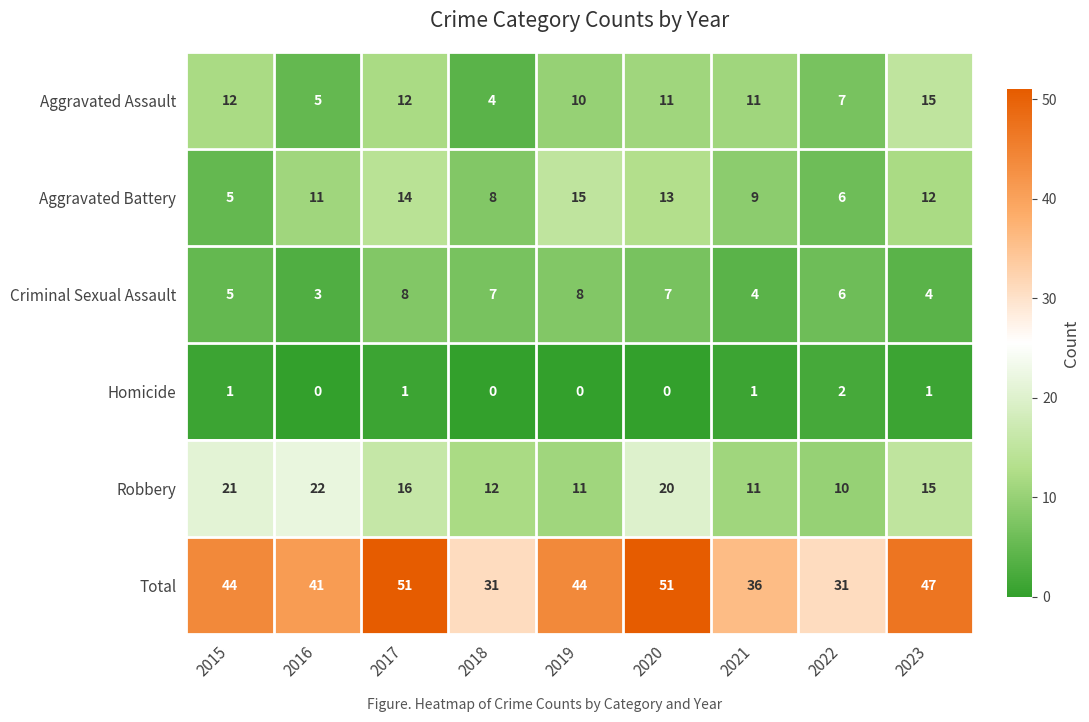

What is the spread (max minus min) of values at 2016?

41